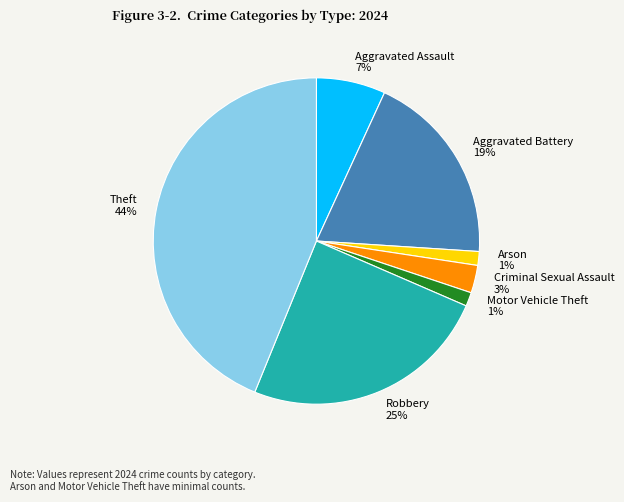

Between Criminal Sexual Assault and Arson, which is larger?

Criminal Sexual Assault